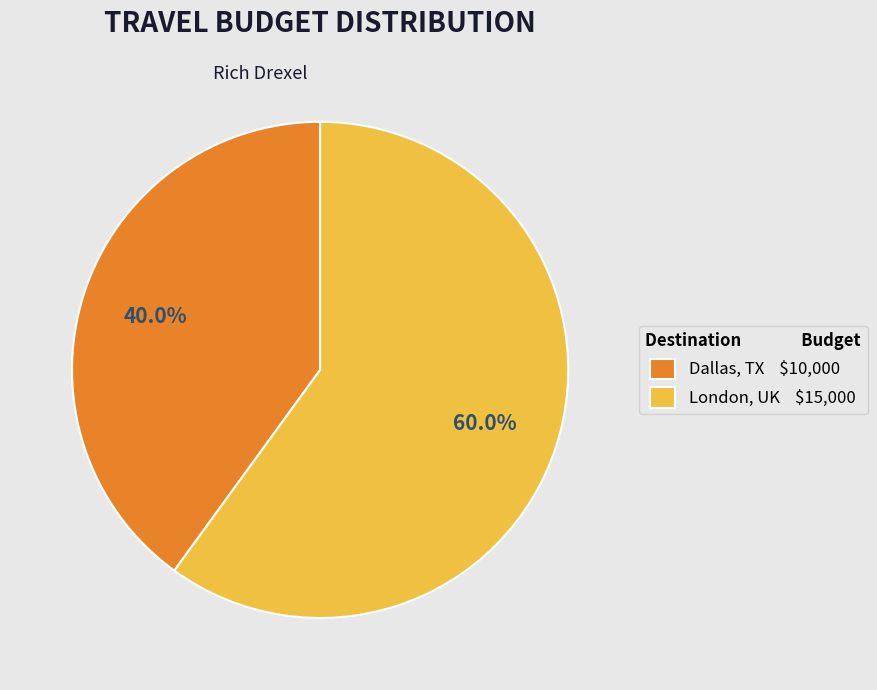

Is Dallas, TX the majority of the pie?

No